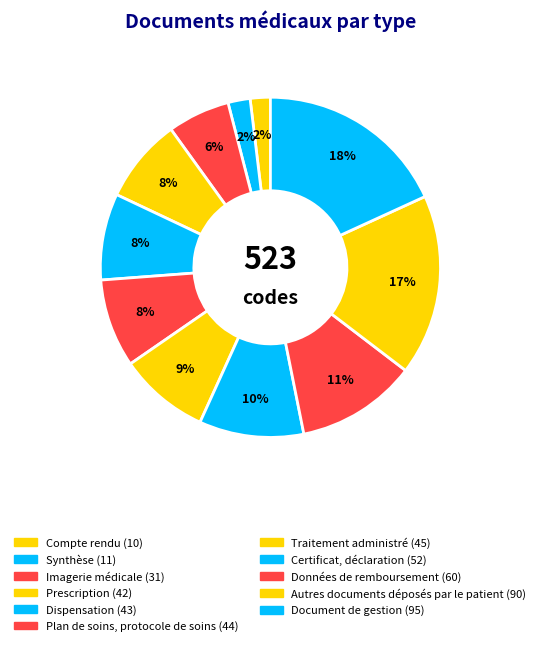

Between Synthèse and Imagerie médicale, which is larger?

Imagerie médicale